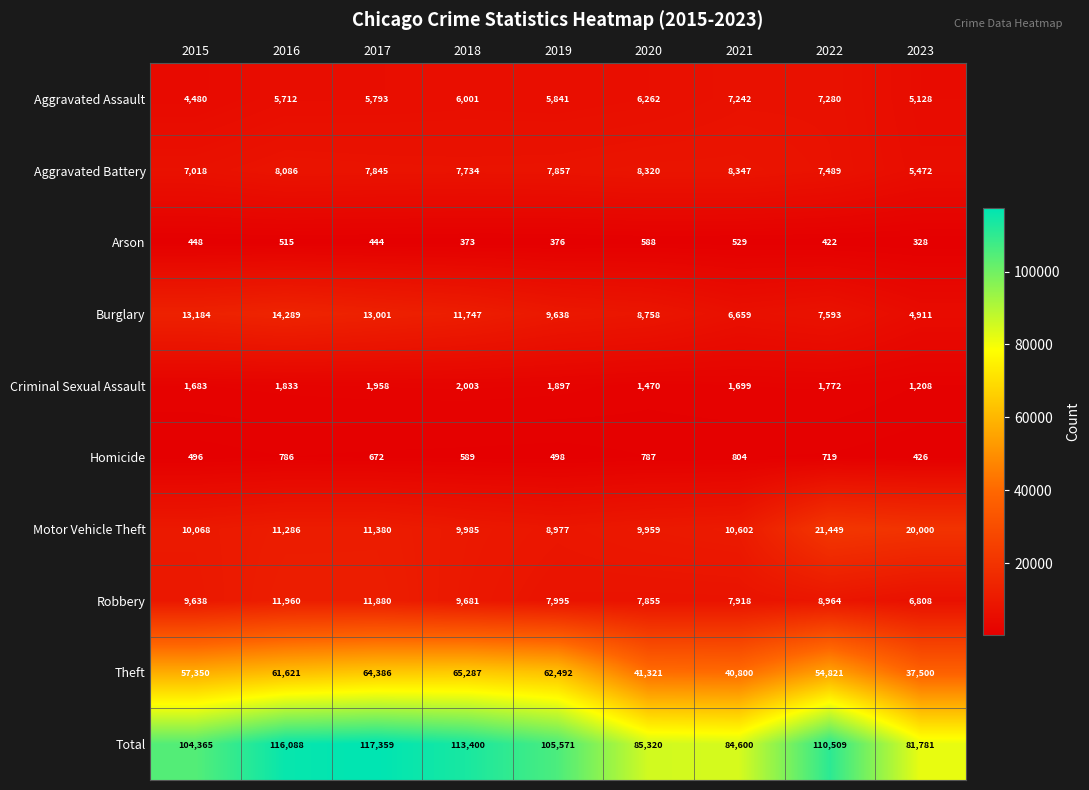

Rank the series by their maximum value, from highest to lowest.

Total, Theft, Motor Vehicle Theft, Burglary, Robbery, Aggravated Battery, Aggravated Assault, Criminal Sexual Assault, Homicide, Arson